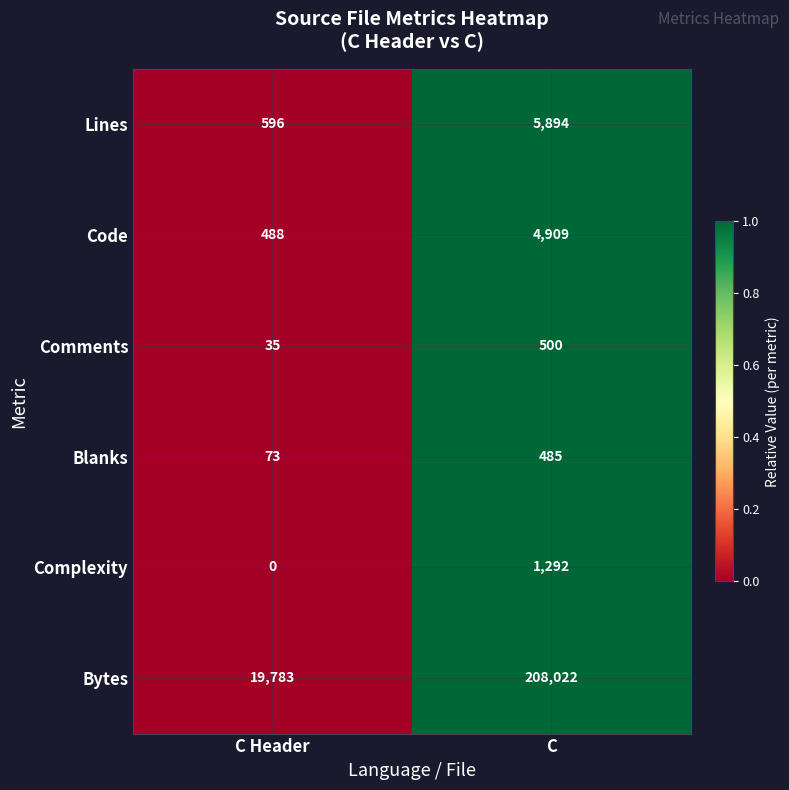

At which label does Comments reach its peak?

C